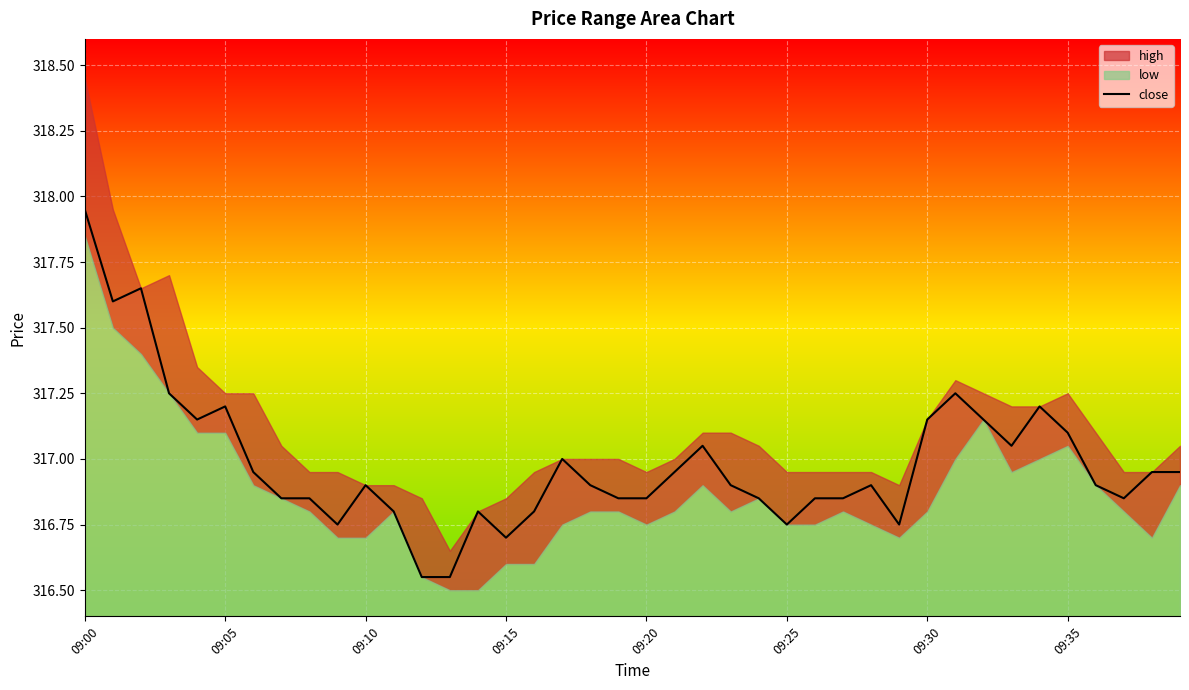

What is the label of the 17th point from the right?

23